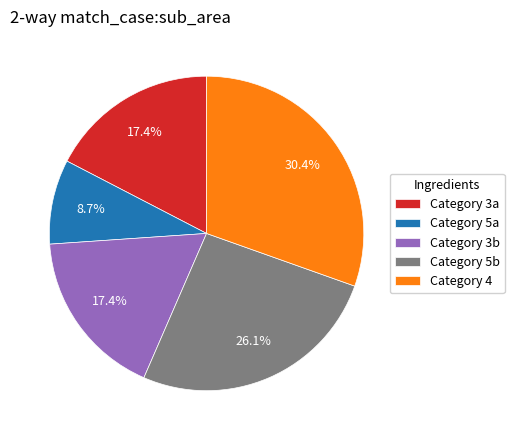

Which slice is the smallest?

Category 5a